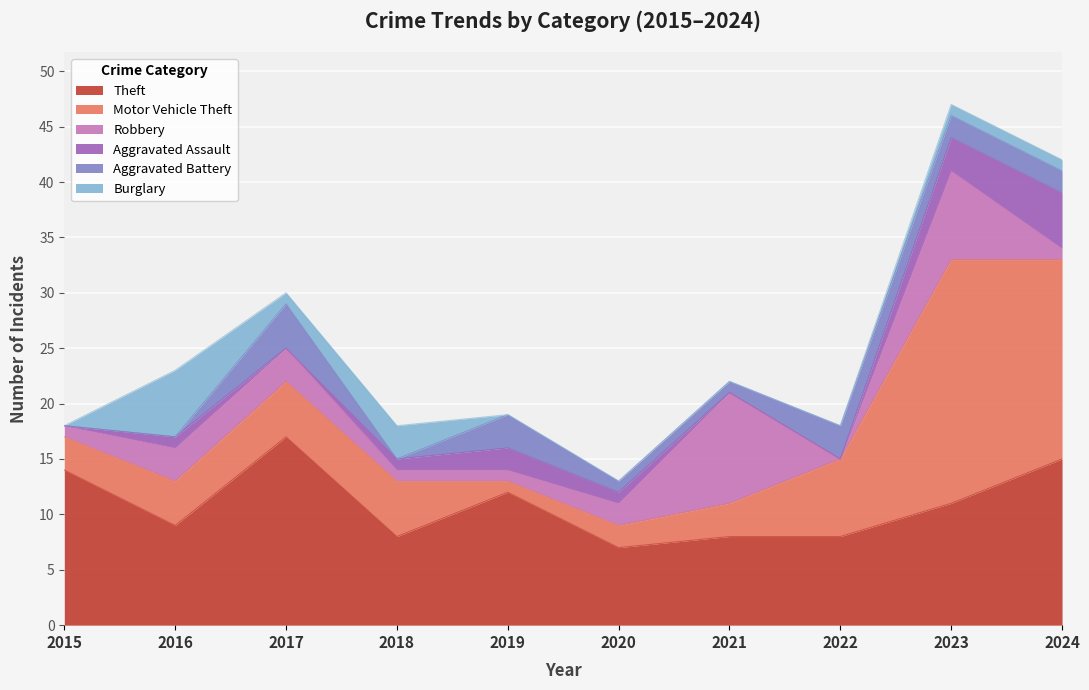

At which label does Burglary reach its minimum?

2015